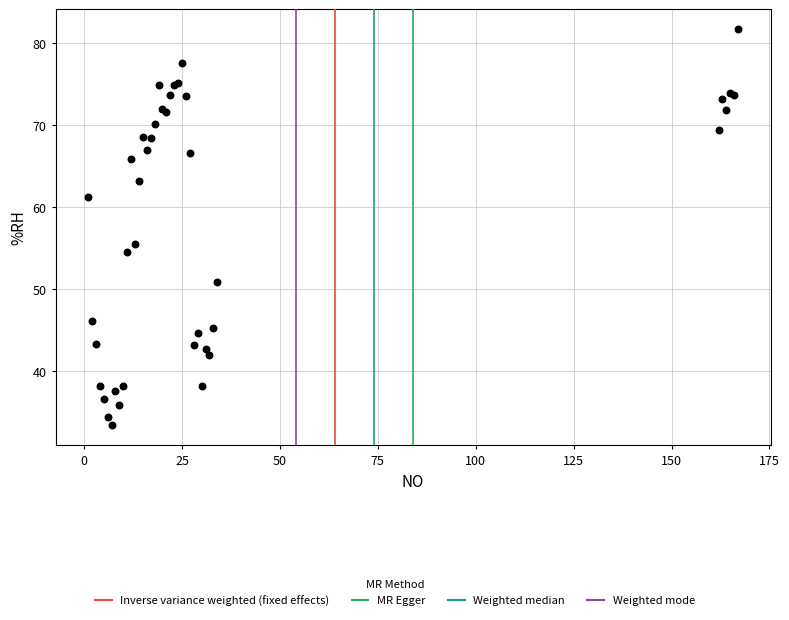

What Y value in the scatter plot is closest to 57?

55.5